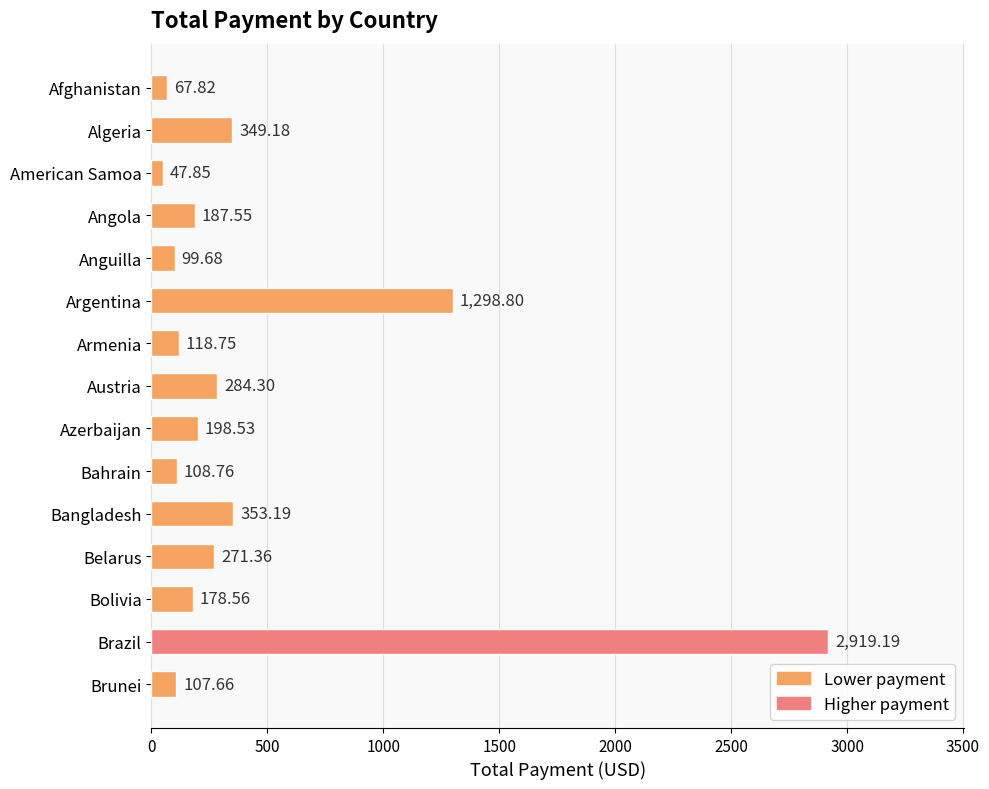

What is the maximum value shown in the chart?

2919.2